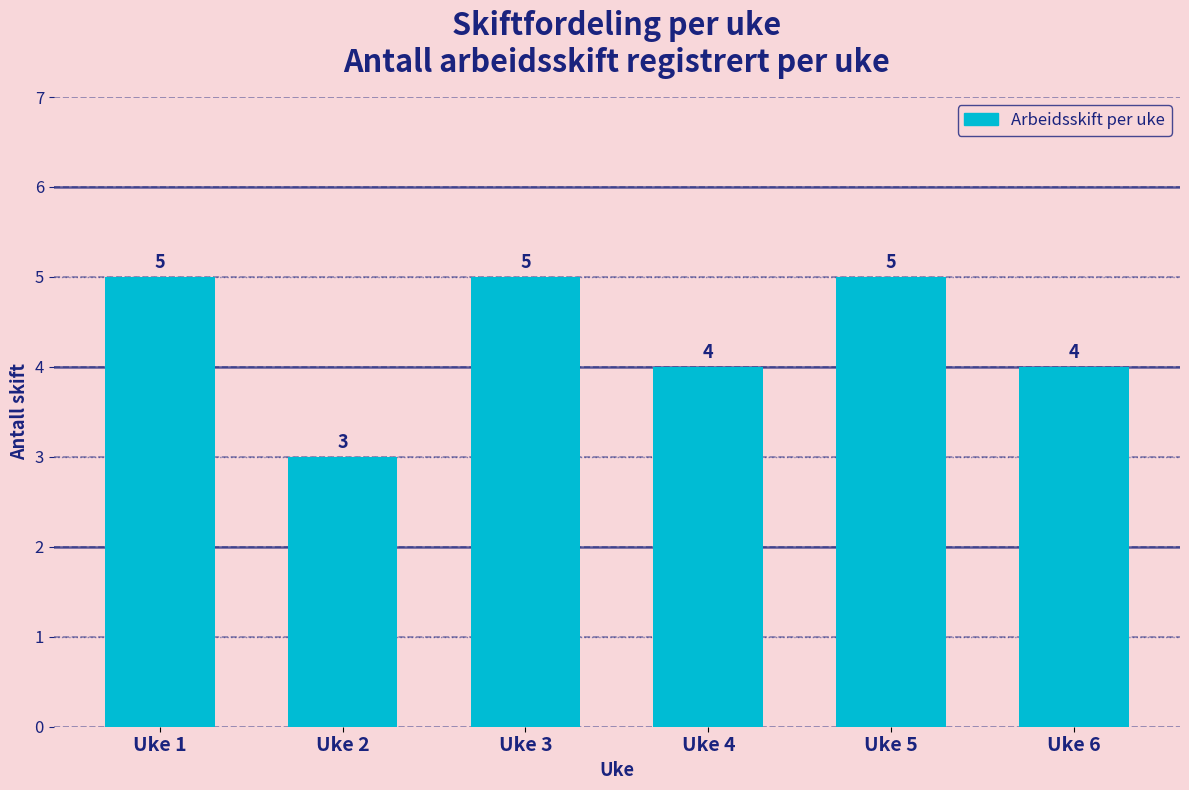

What is the smallest value displayed?

3